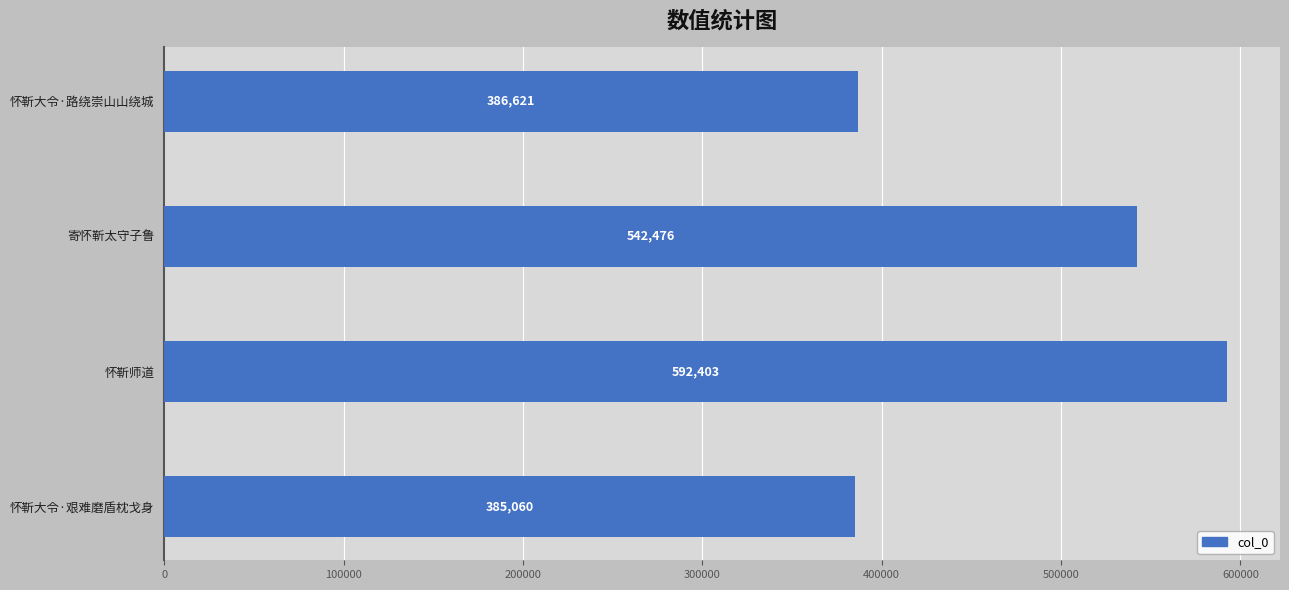

What is the change in value from 怀靳大令·艰难磨盾枕戈身 to 怀靳大令·路绕崇山山绕城?

+1561